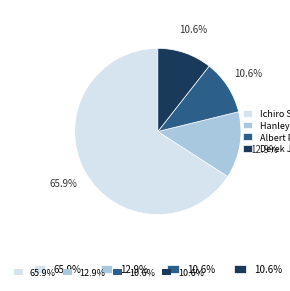

Does any single category account for the majority?

Yes